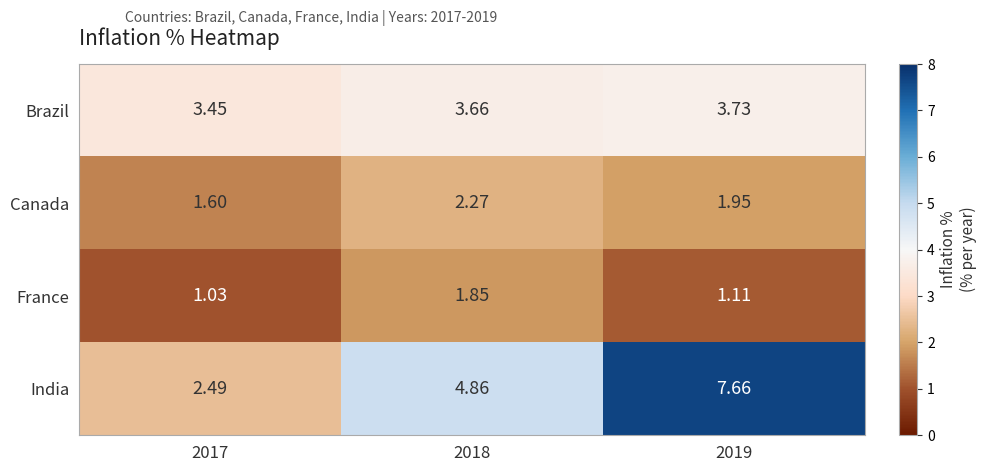

Between 2017 and 2019, which series saw the biggest shift?

India